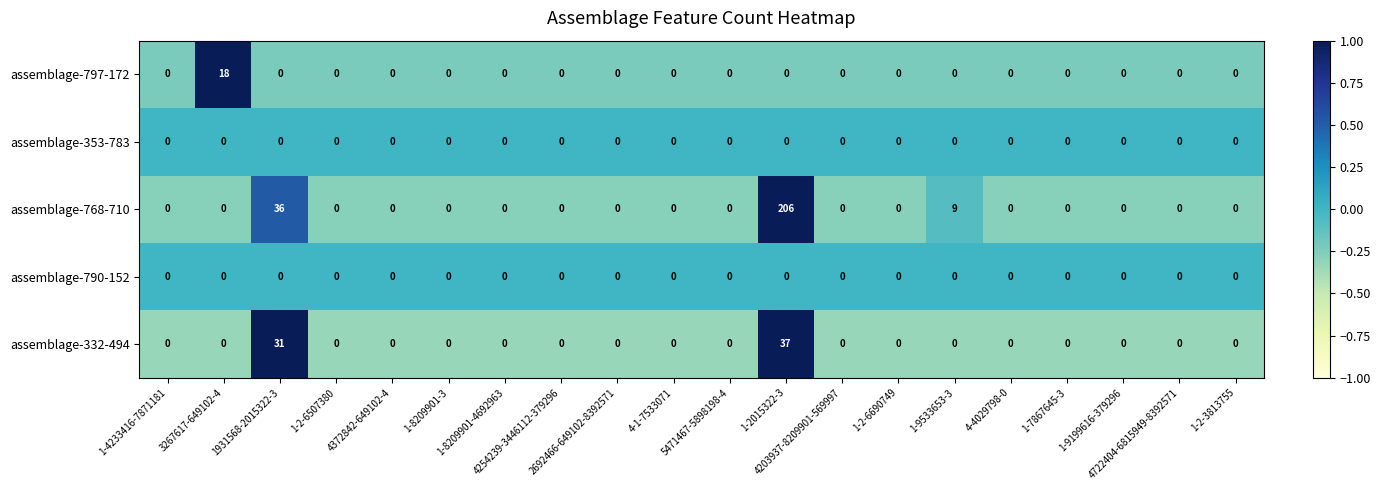

How many categories are shown in the chart?

20